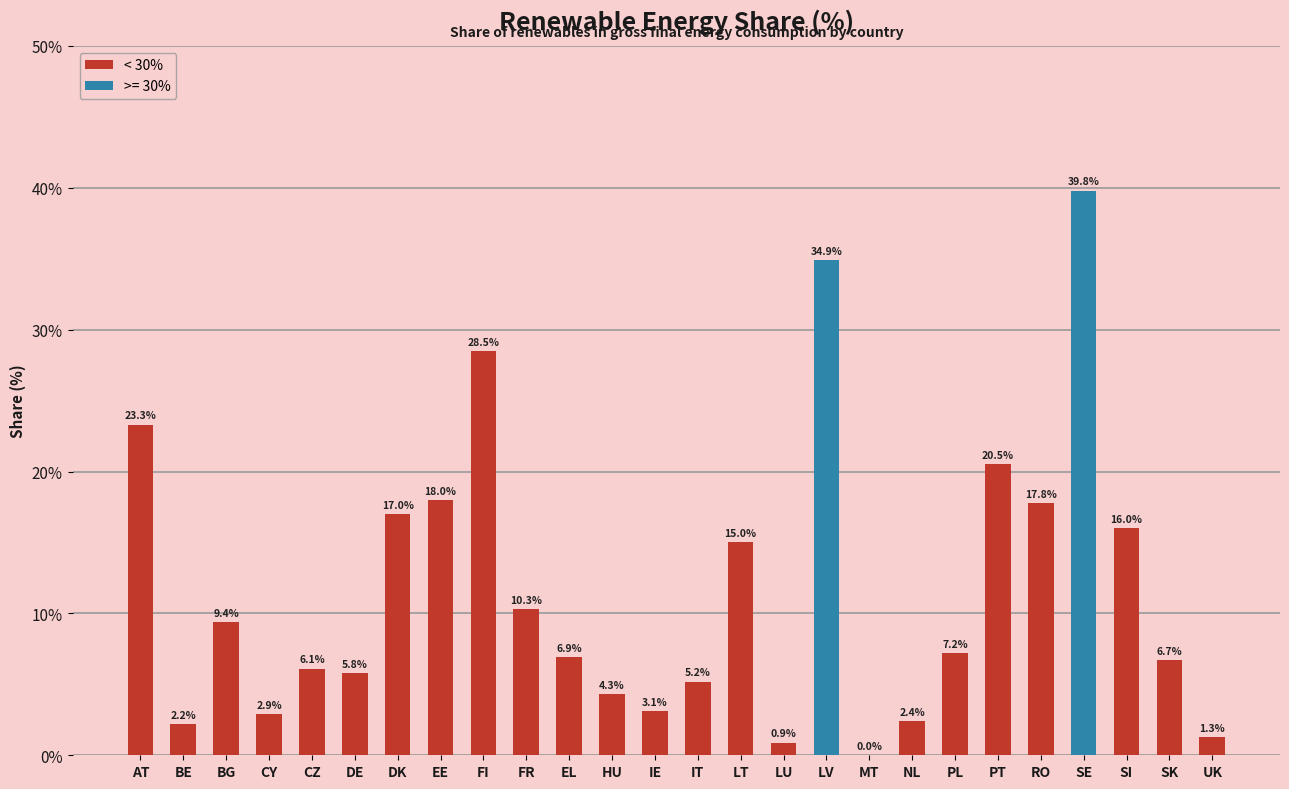

What is the sum of all values?

305.5